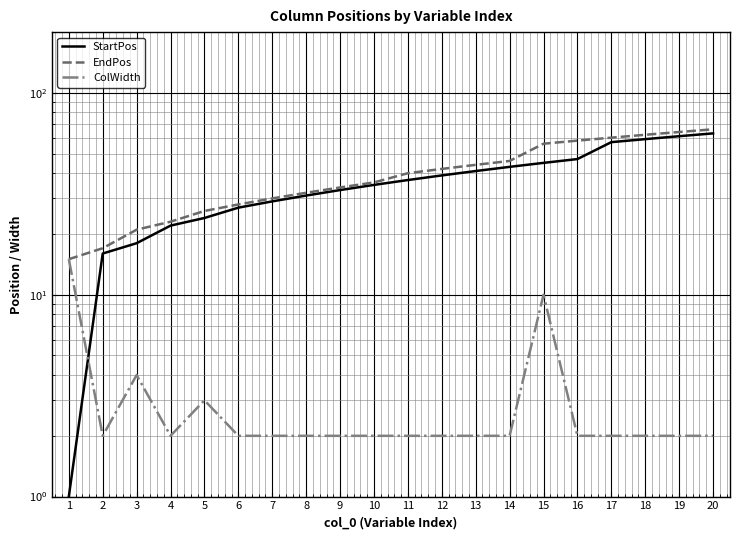

At 12, list the series in order from smallest to largest.

ColWidth, StartPos, EndPos